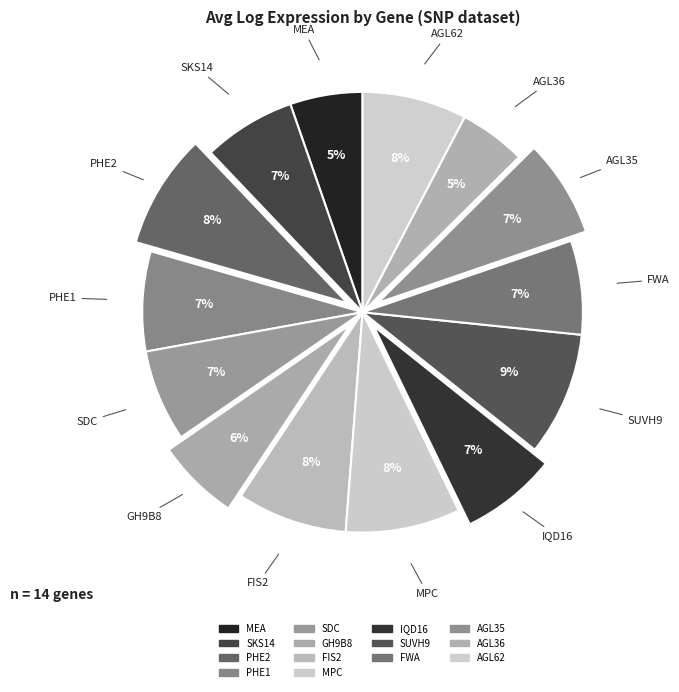

Which category has the biggest portion of the pie?

SUVH9